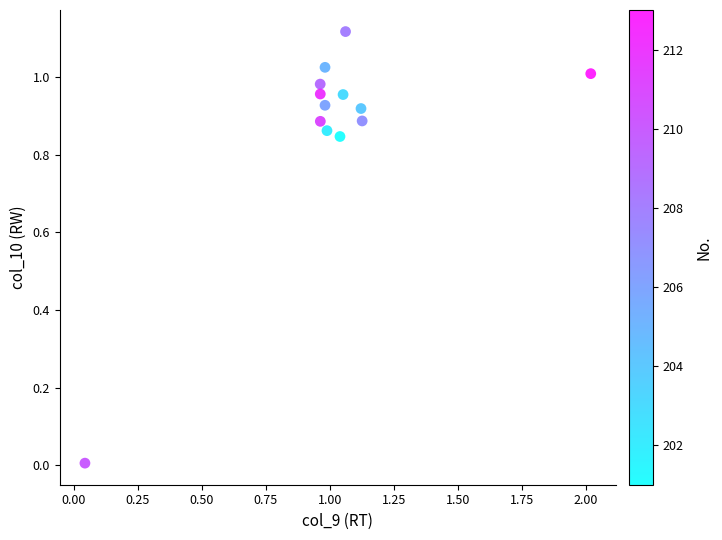

What is the range of X values (max minus min)?

2.0